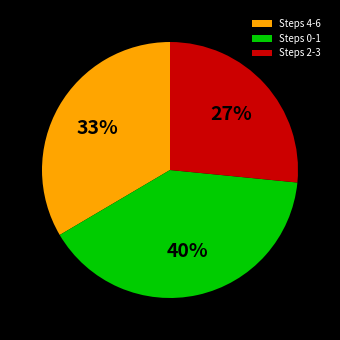

How many segments does this pie chart have?

3